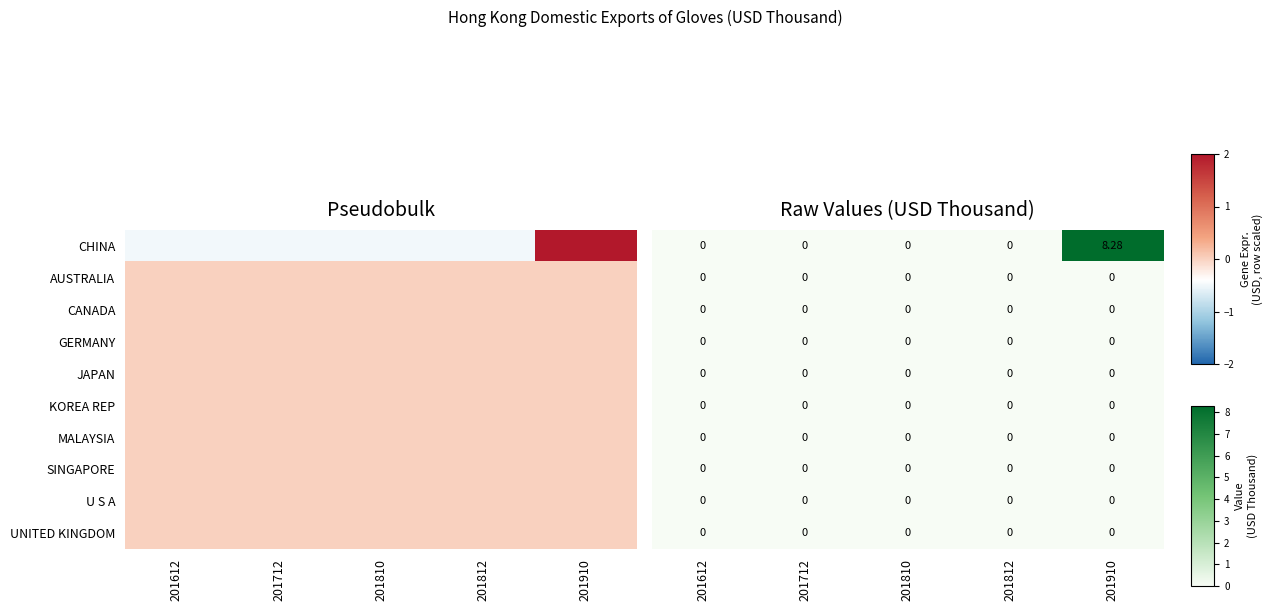

Which category has the highest value in the U S A series?

201612